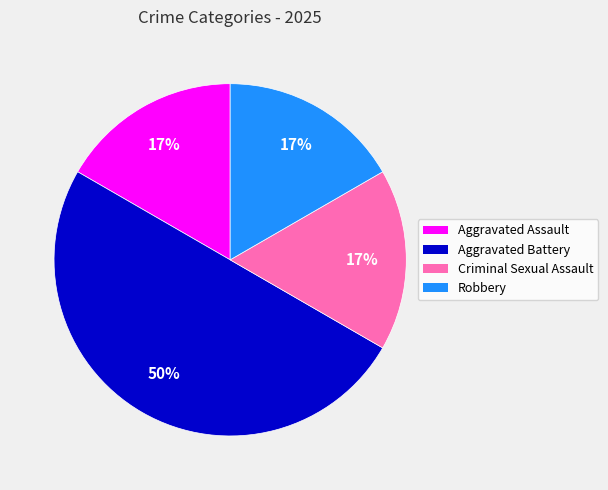

What percentage is the Aggravated Assault slice, to the nearest percent?

17%